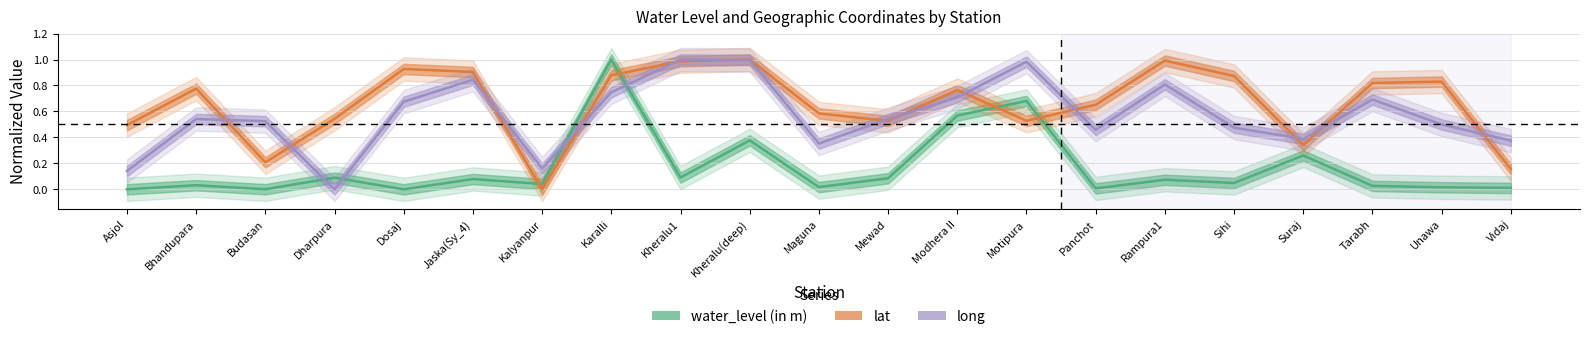

Is it true that lat equals 1.7 at Kheralu1?

False